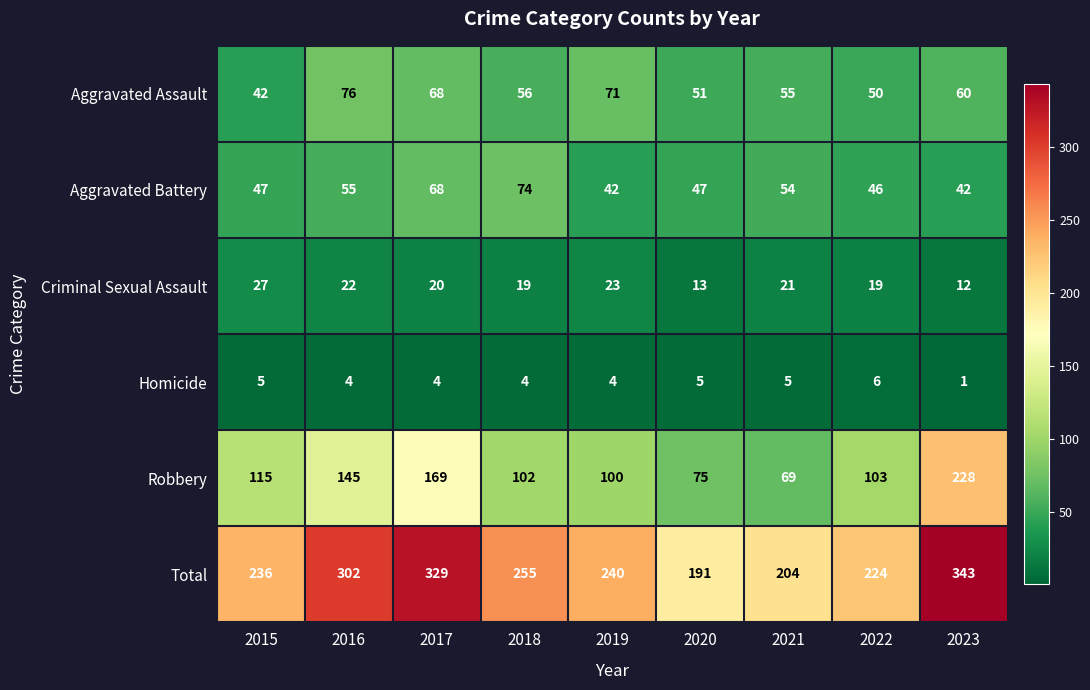

The value of Aggravated Assault at 2021 is 55. True or false?

True